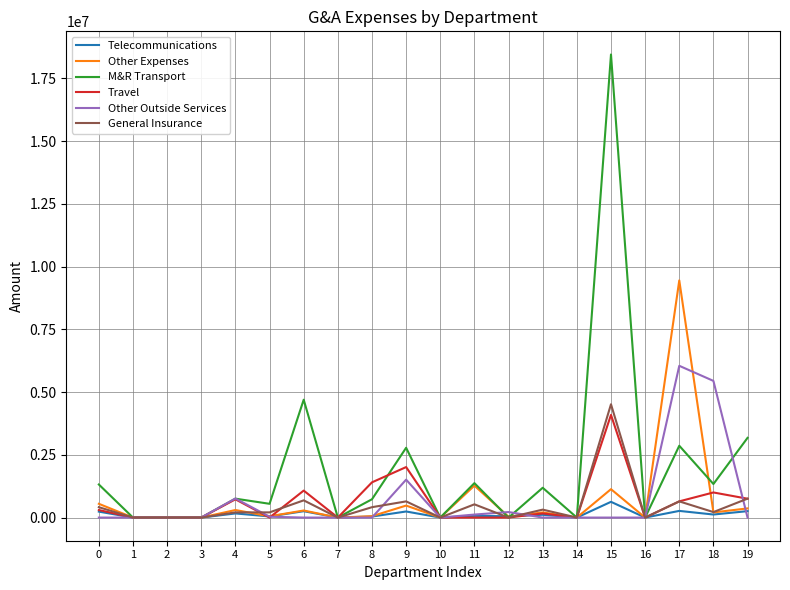

Which series has the largest range (max minus min)?

M&R Transport